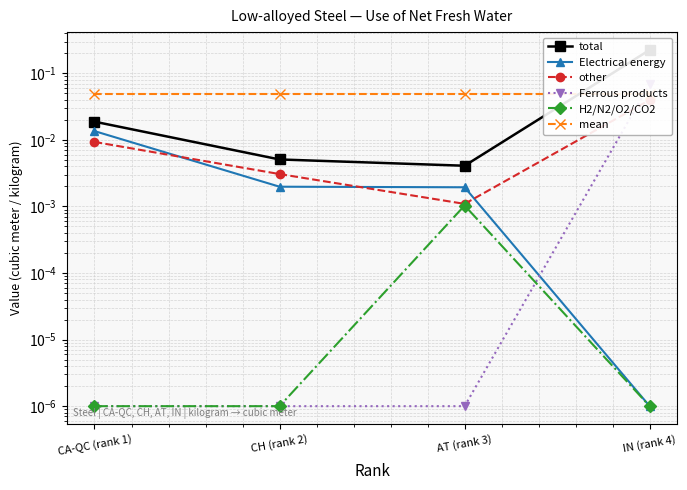

At how many categories does at least one series exceed 0?

4